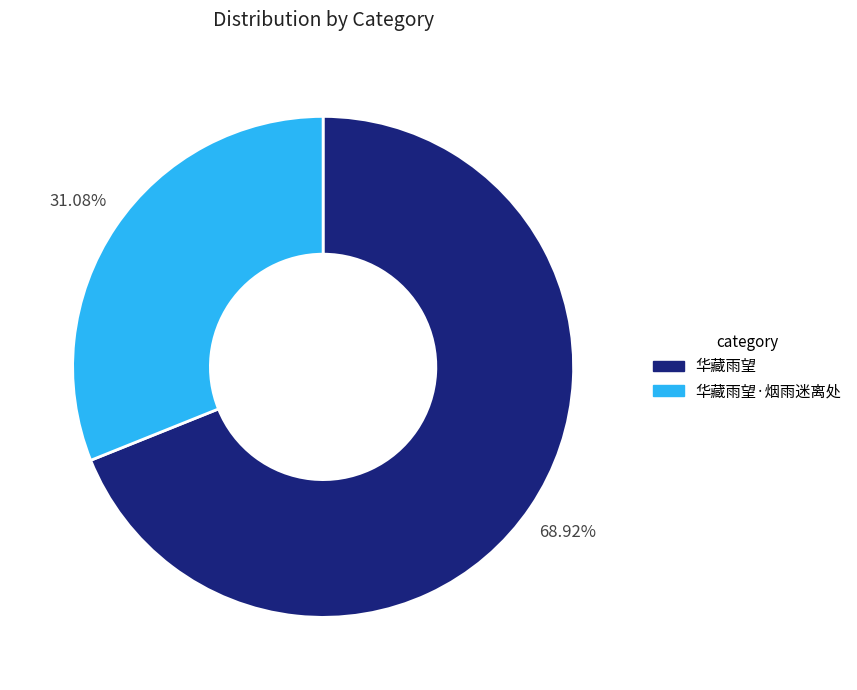

How many slices are in this pie chart?

2